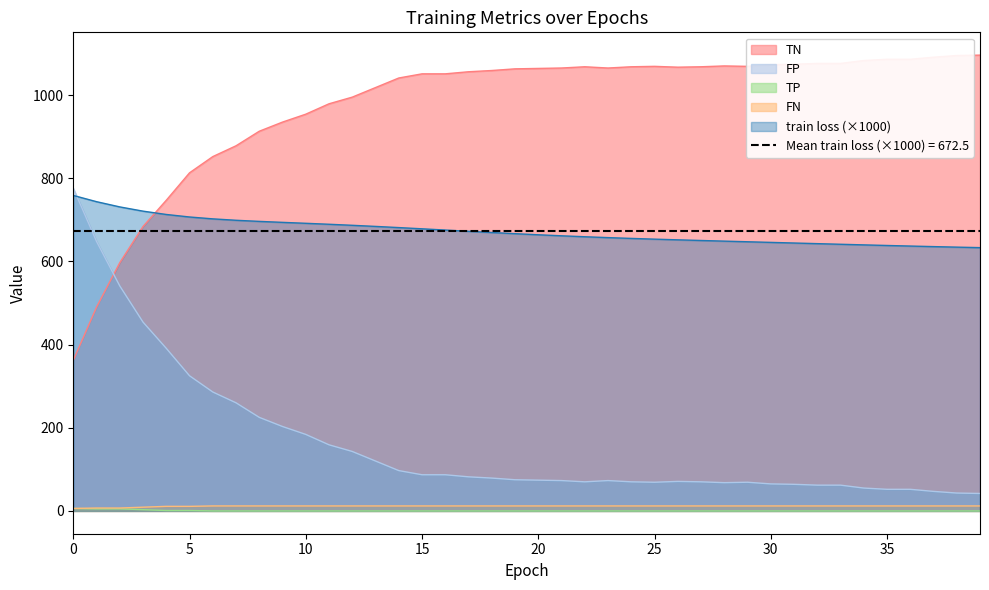

The value of TN at 28 is 1070.0. True or false?

True